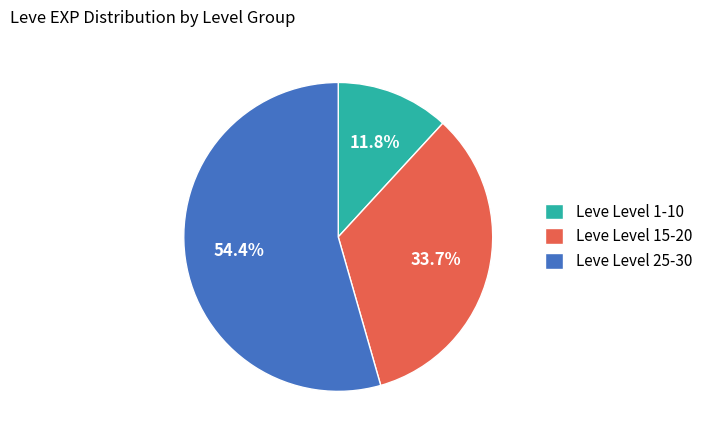

Does Leve Level 25-30 represent more than half of the total?

Yes